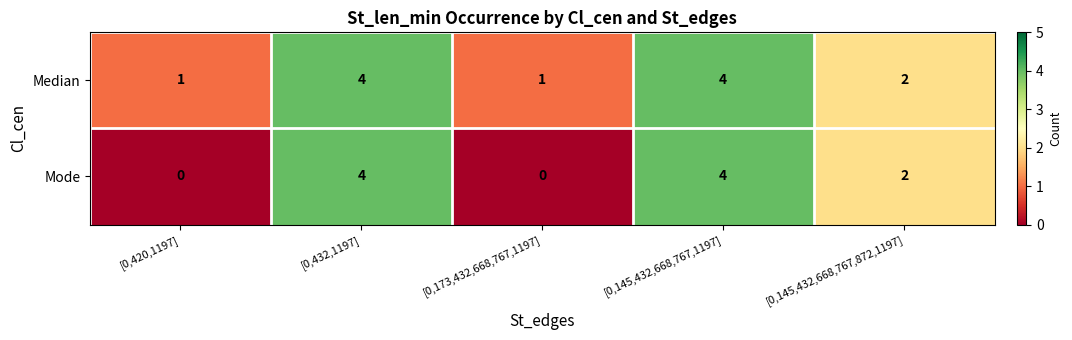

At which label does Mode first exceed 2?

[0,432,1197]